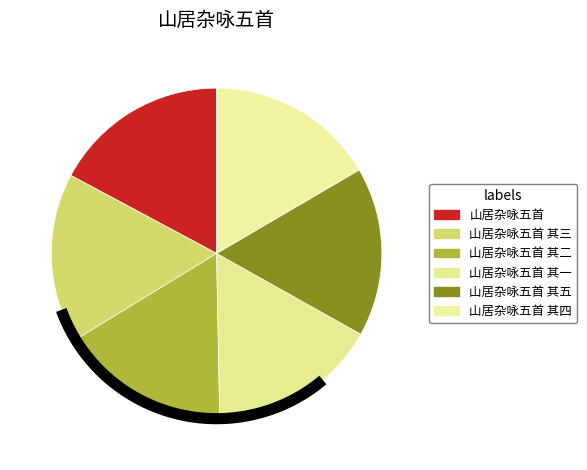

What is the change in value from 山居杂咏五首 其二 to 山居杂咏五首 其五?

+3